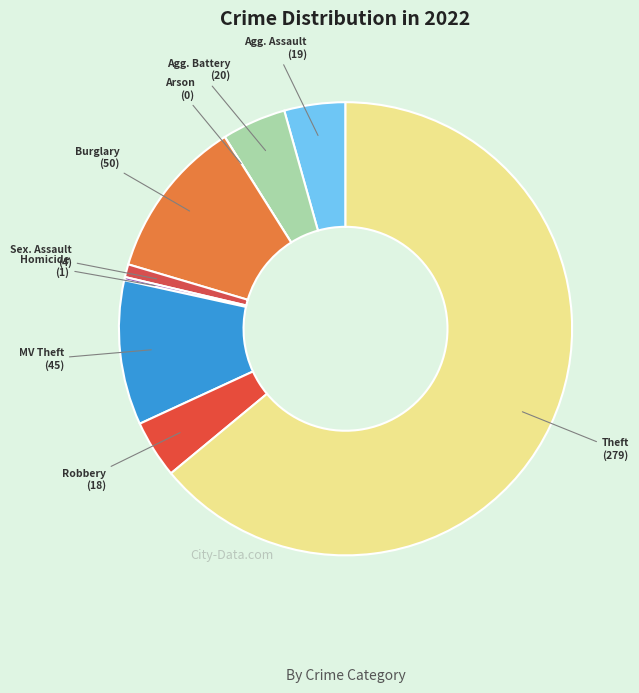

Which category accounts for the majority?

Theft